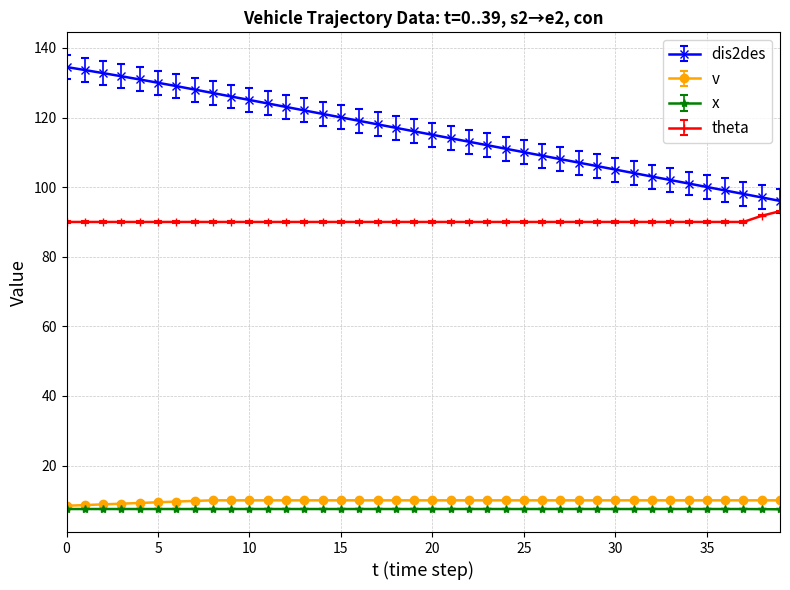

At how many categories does at least one series exceed 58?

40